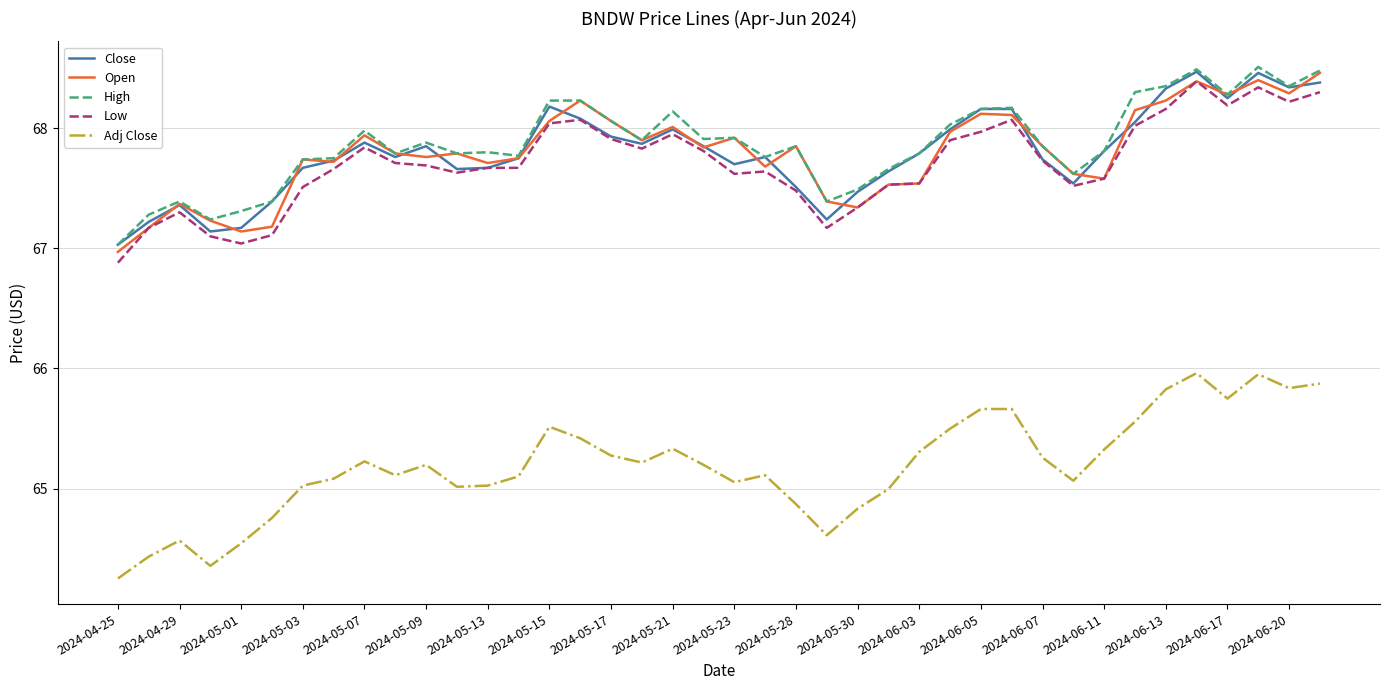

What is the maximum value shown in the chart?

68.5